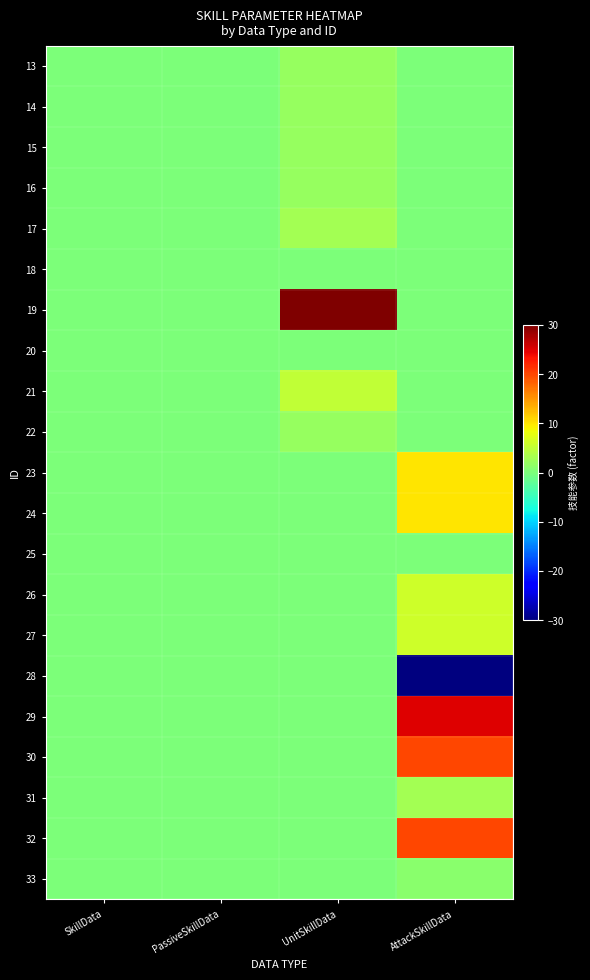

List the series in order of their peak value, lowest first.

18, 20, 25, 28, 33, 13, 14, 15, 16, 22, 17, 31, 21, 26, 27, 23, 24, 30, 32, 29, 19